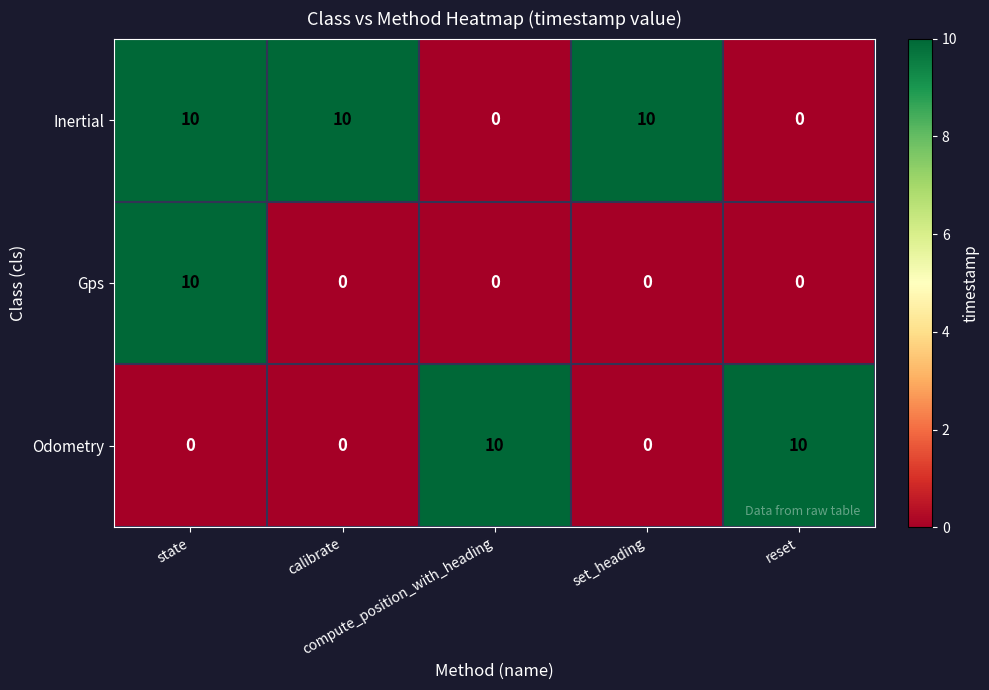

Rank the series by their average value, from lowest to highest.

Gps, Odometry, Inertial